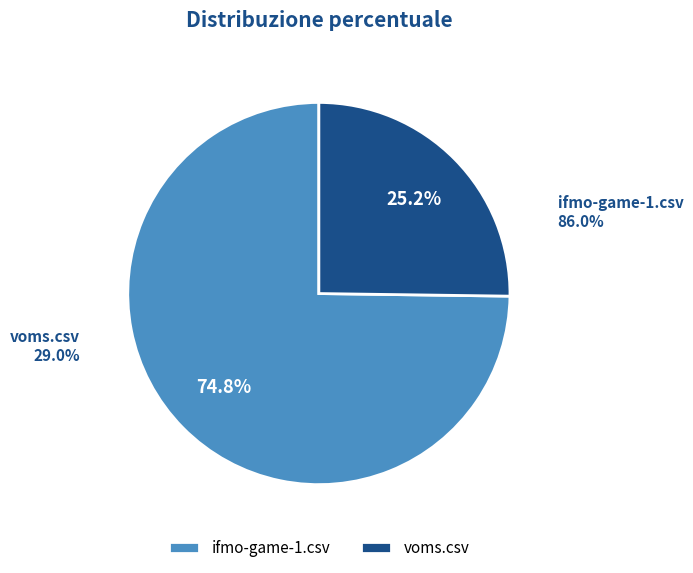

What is the largest slice in the pie chart?

ifmo-game-1.csv